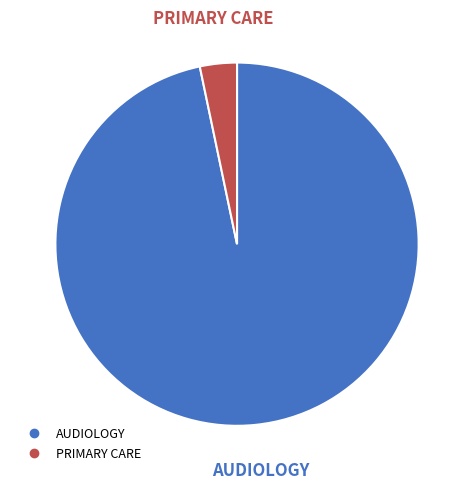

How many slices are in this pie chart?

2